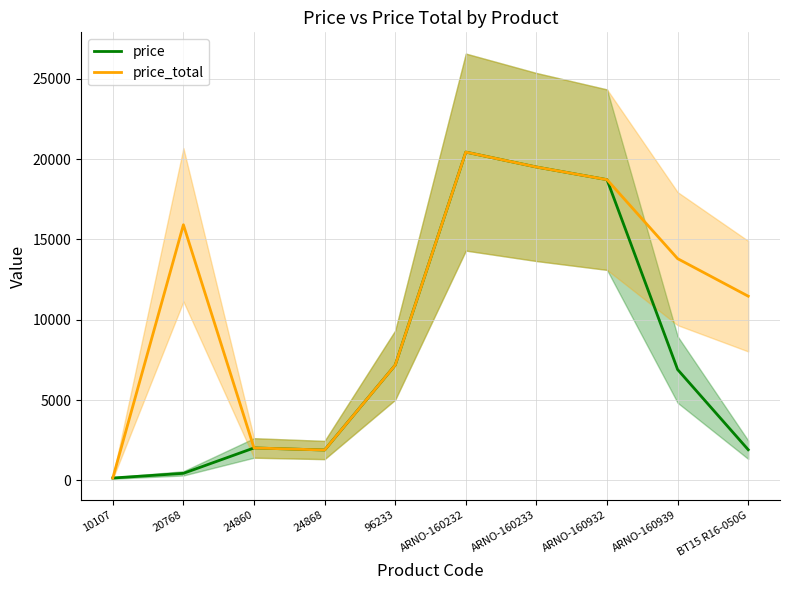

What is the sum of all price_total values?

111063.9